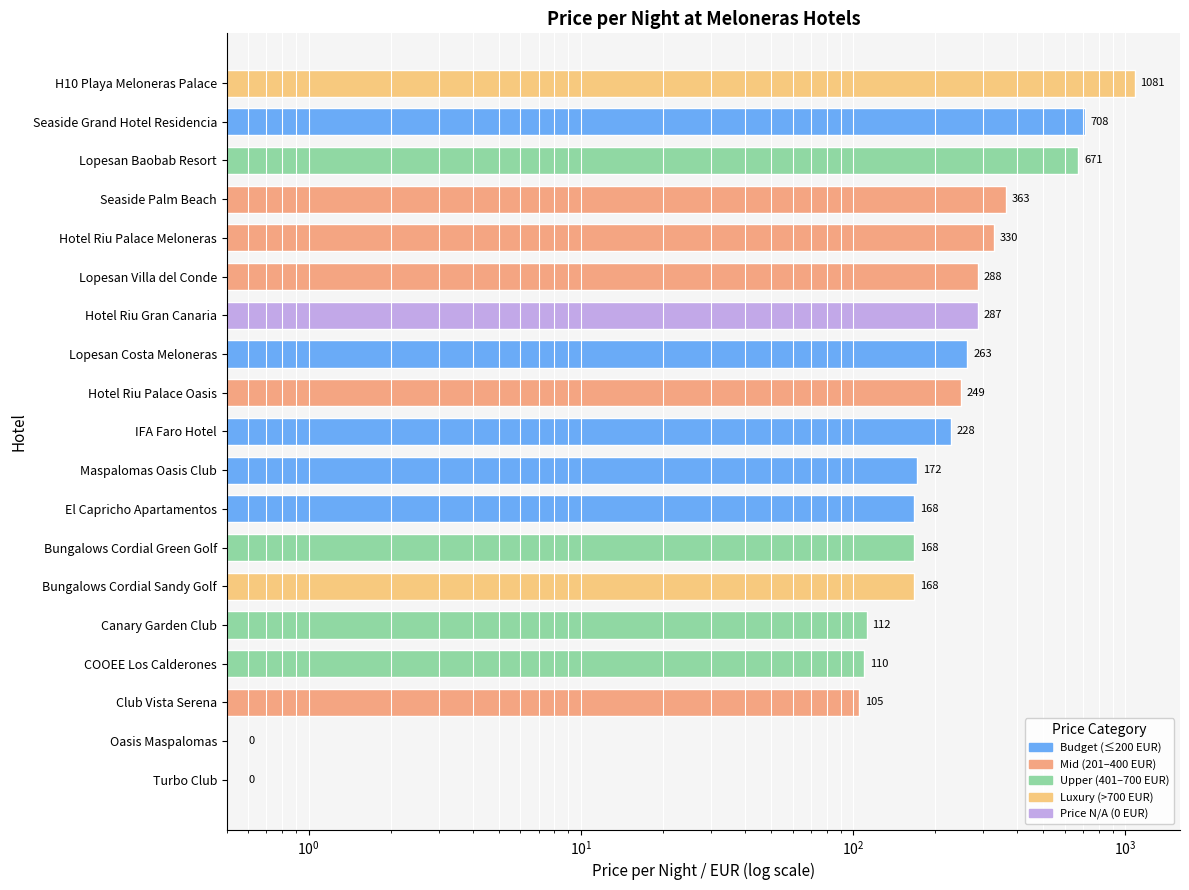

What is the value of the 12th bar from the left?

168.0